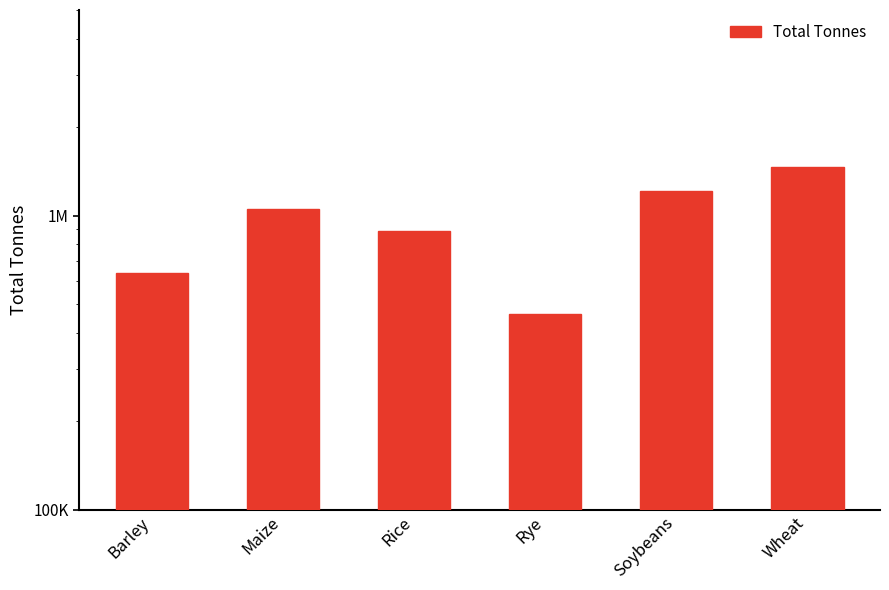

Reading left to right, list all the values displayed in this chart.

Barley=638518	Maize=1050176	Rice=887047	Rye=461073	Soybeans=1212282	Wheat=1459123